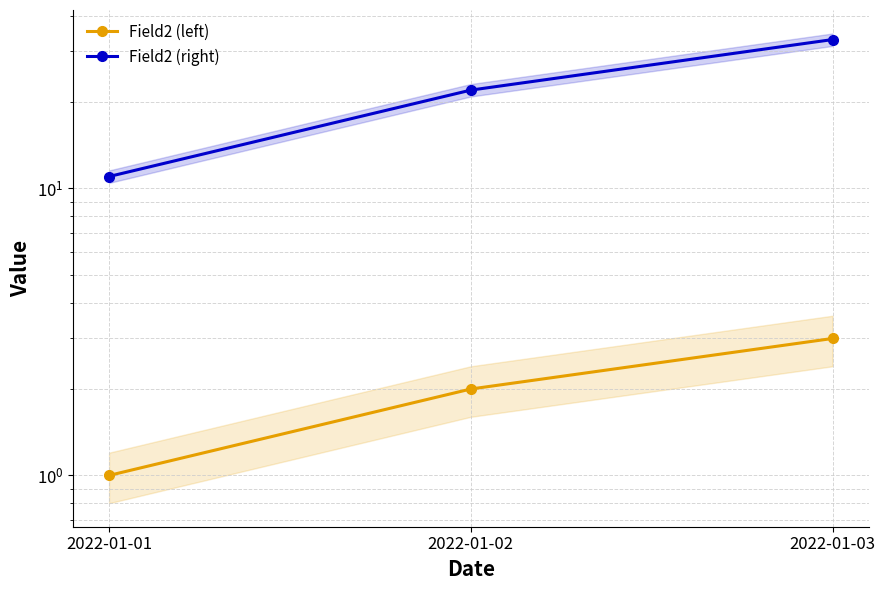

True or false: Field2 (right) has a value of 11 at 2022-01-01.

True